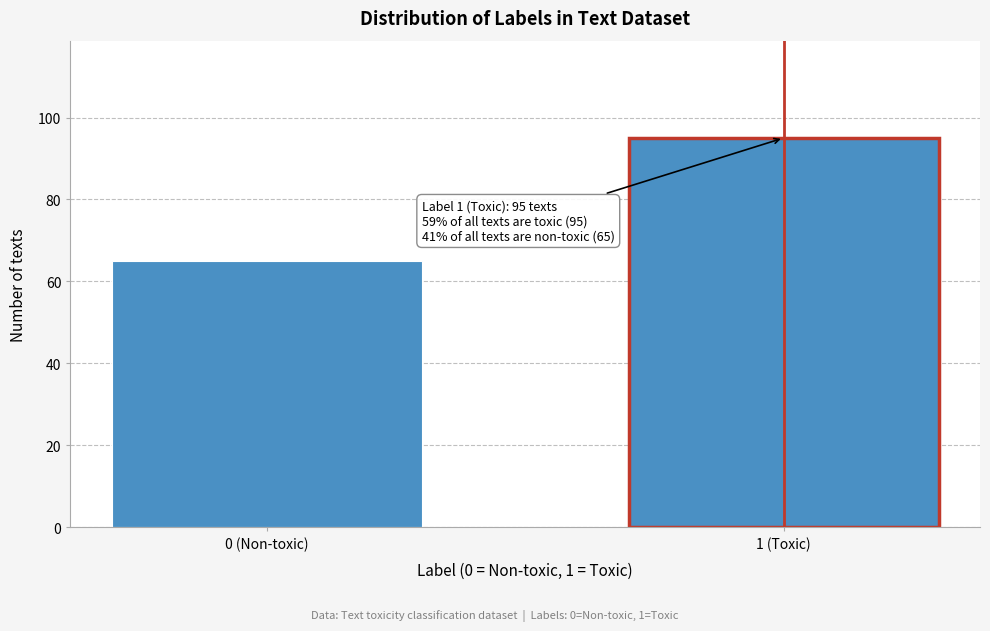

Reading left to right, transcribe all the data shown in this chart.

0 (Non-toxic)=65	1 (Toxic)=95